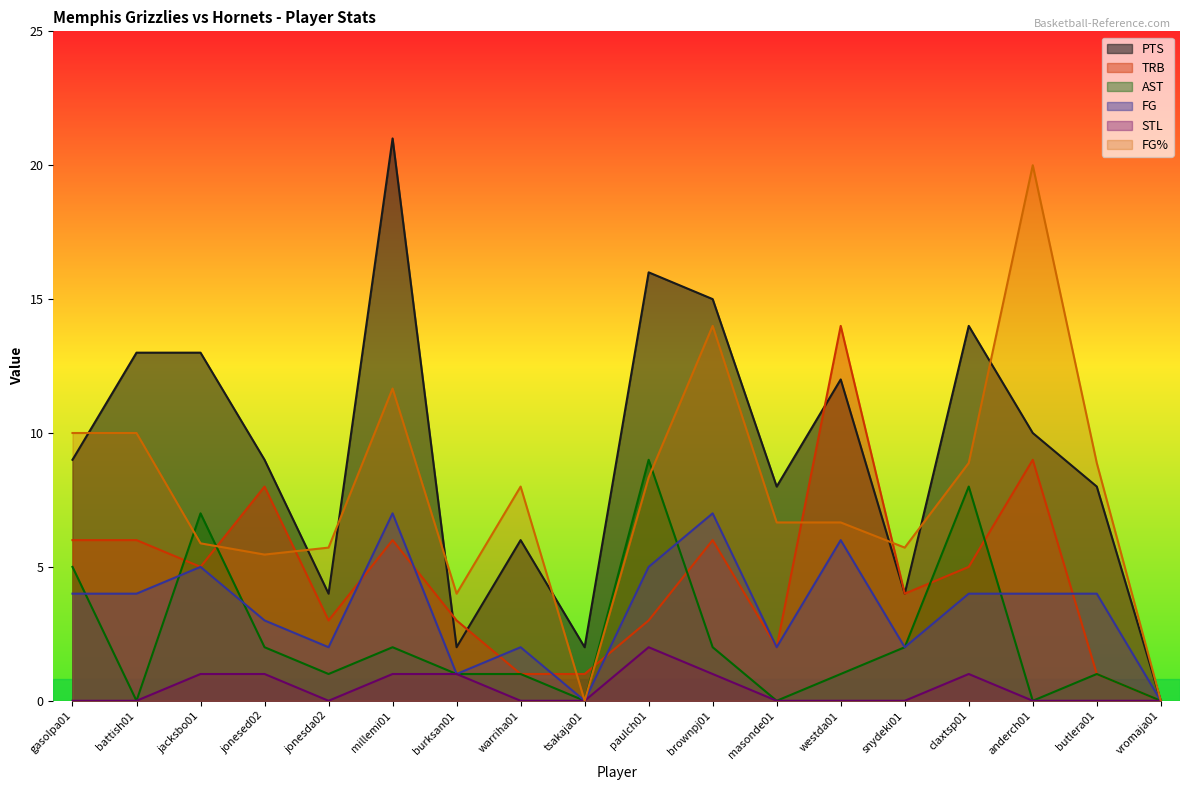

In STL, how many points are lower than both neighbors (excluding endpoints)?

1